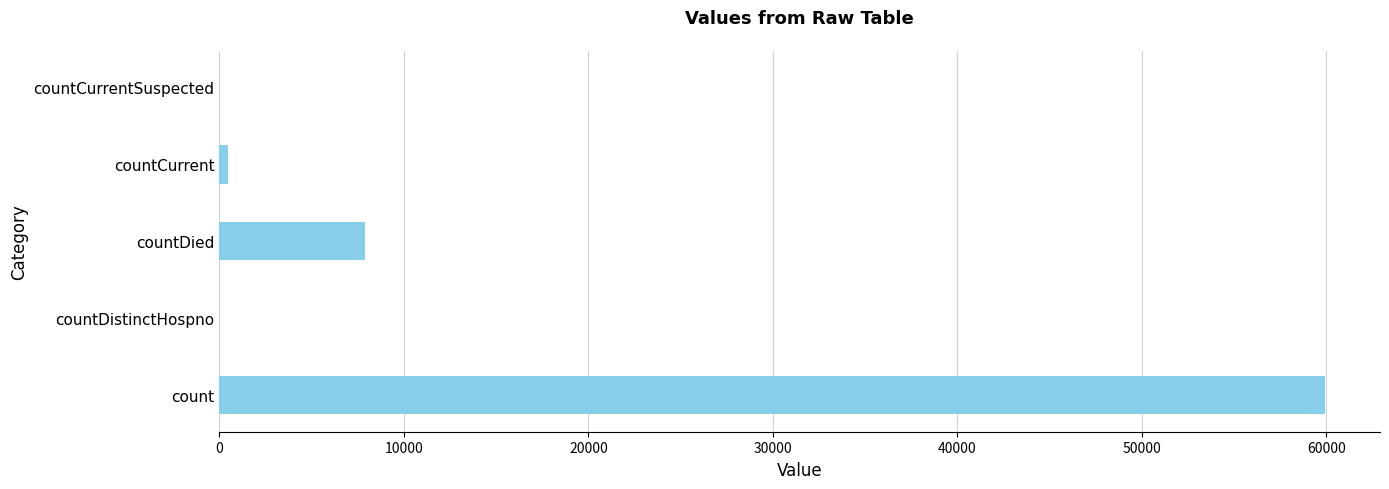

Reading bottom to top, extract all data points from this chart.

count=59906	countDistinctHospno=0	countDied=7907	countCurrent=483	countCurrentSuspected=0